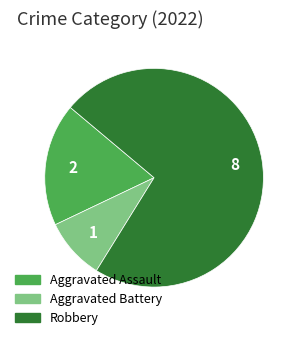

Count the number of slices in the pie.

3